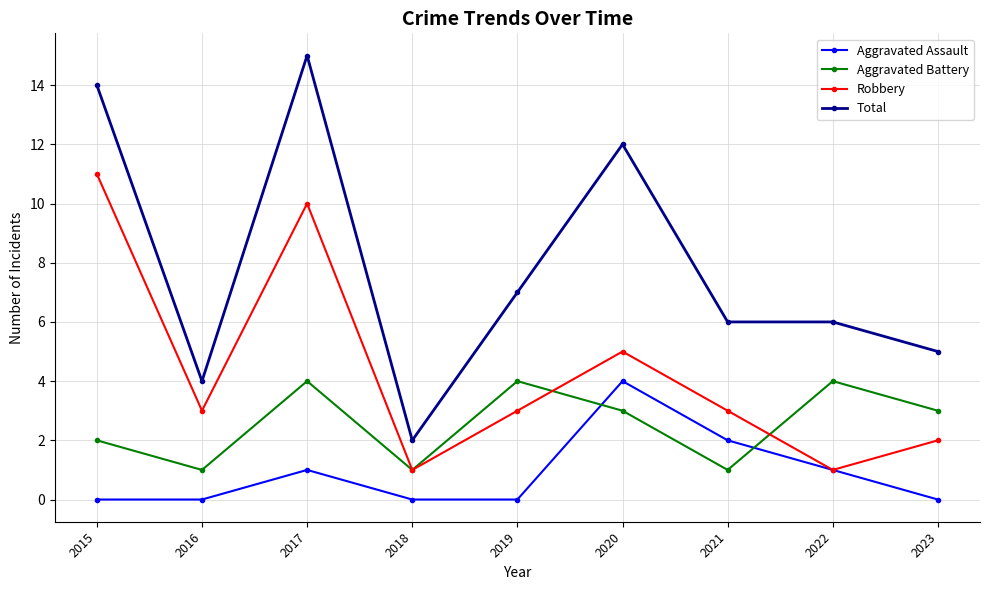

At 2019, list the series in order from smallest to largest.

Aggravated Assault, Robbery, Aggravated Battery, Total